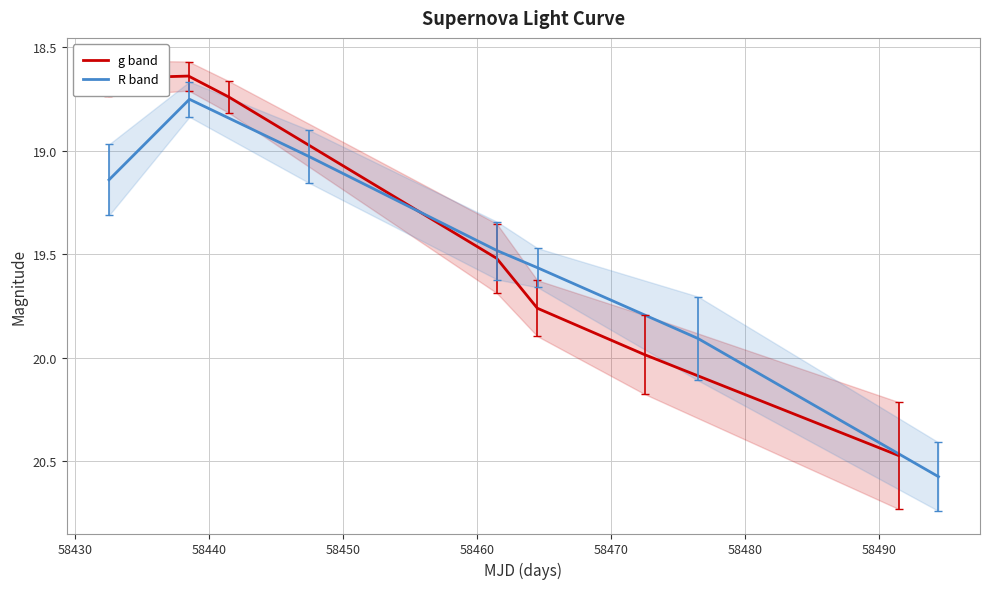

What are all the series names shown in the legend?

g band, R band